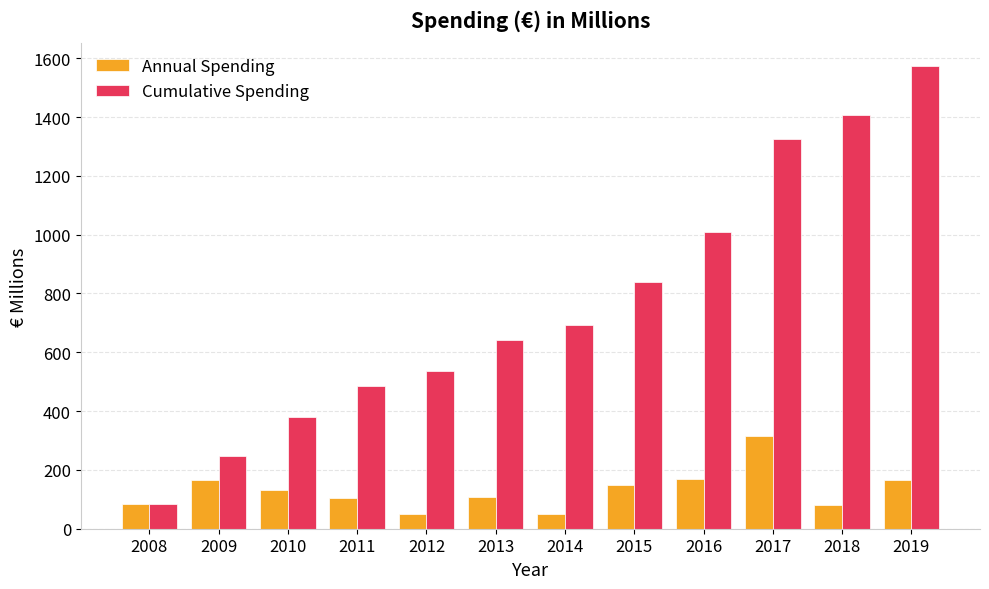

How many data points in Annual Spending are less than 131?

6